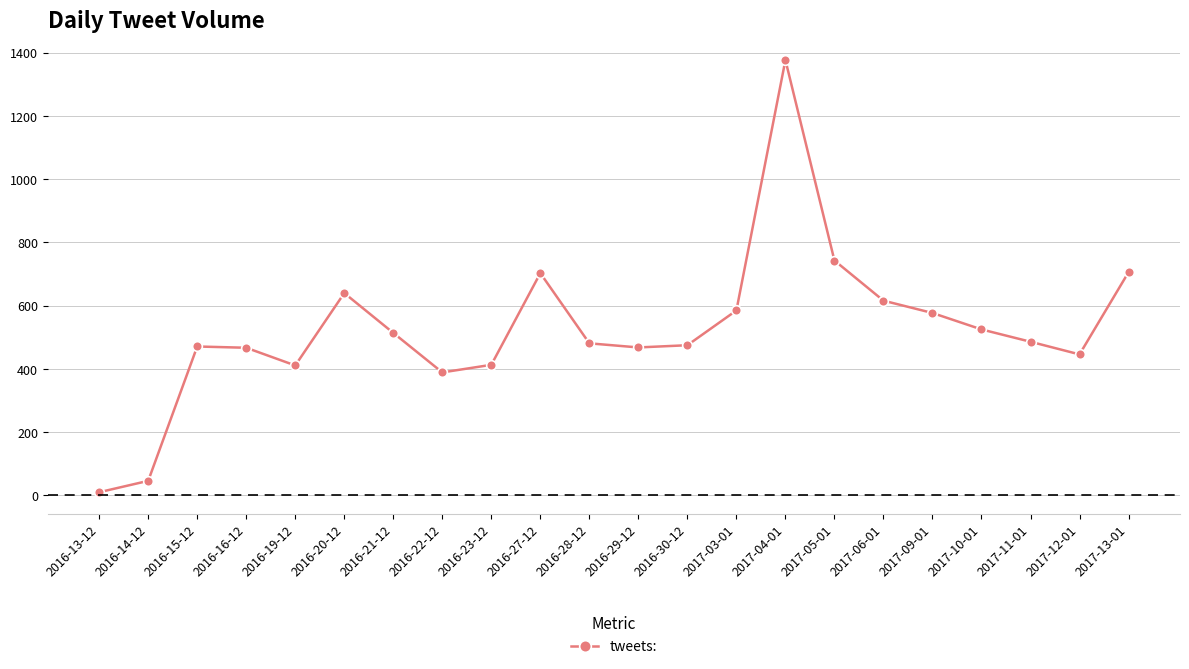

Is it true that the value at 2016-14-12 is 46?

True